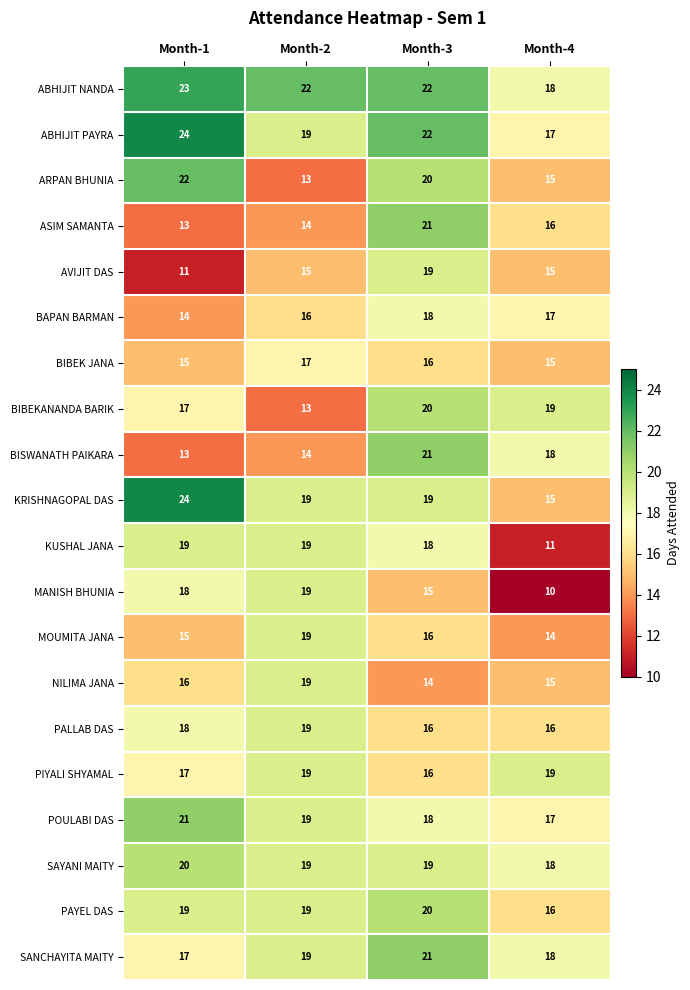

What is the minimum value shown in the chart?

10